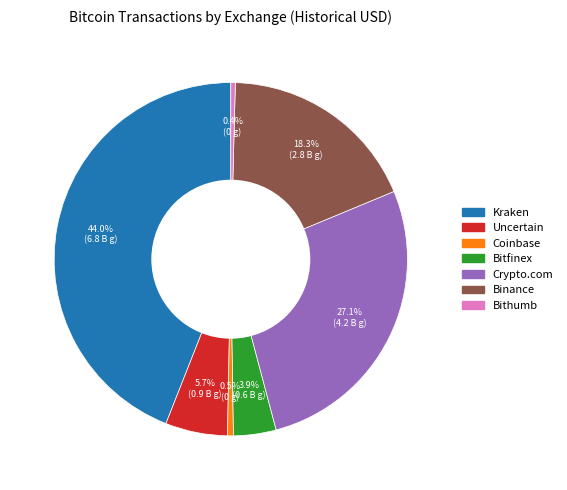

Is there any slice that represents more than half of the pie?

No